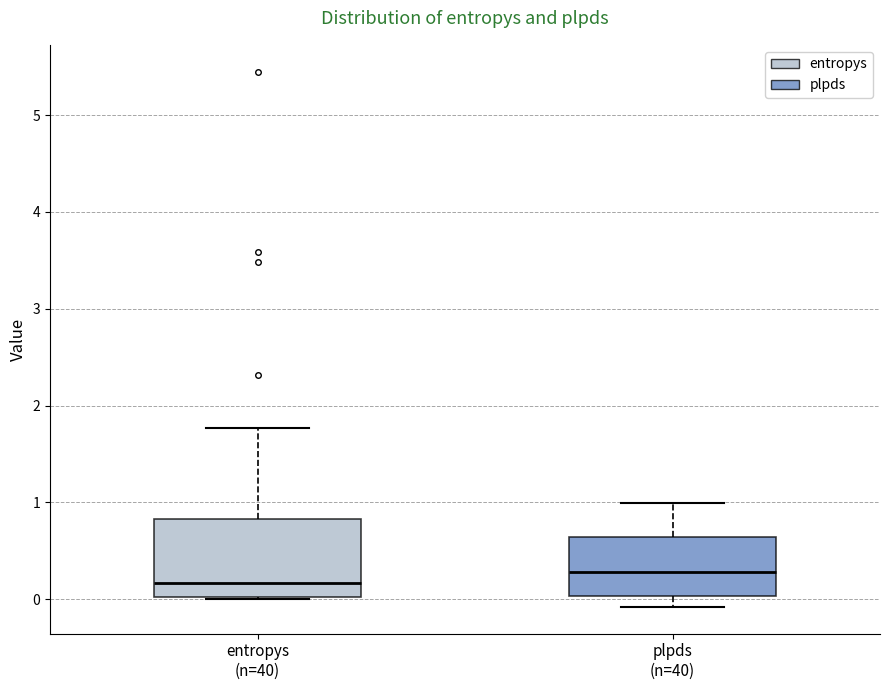

Which box has the highest median line?

plpds (n=40)